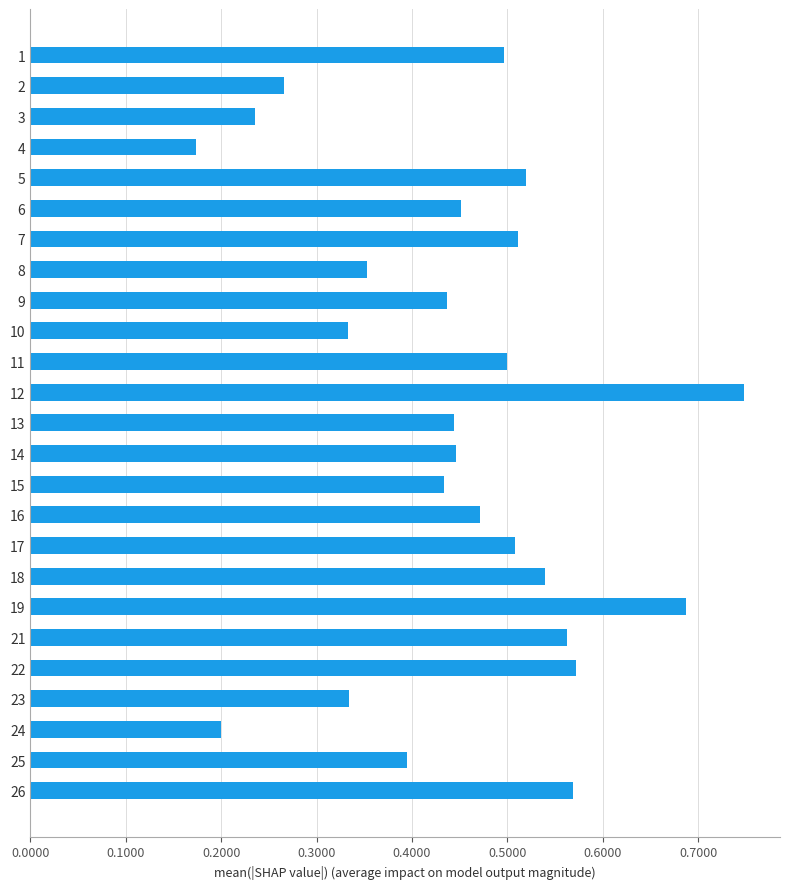

What is the sum of the values at 2 and 19?

1.0